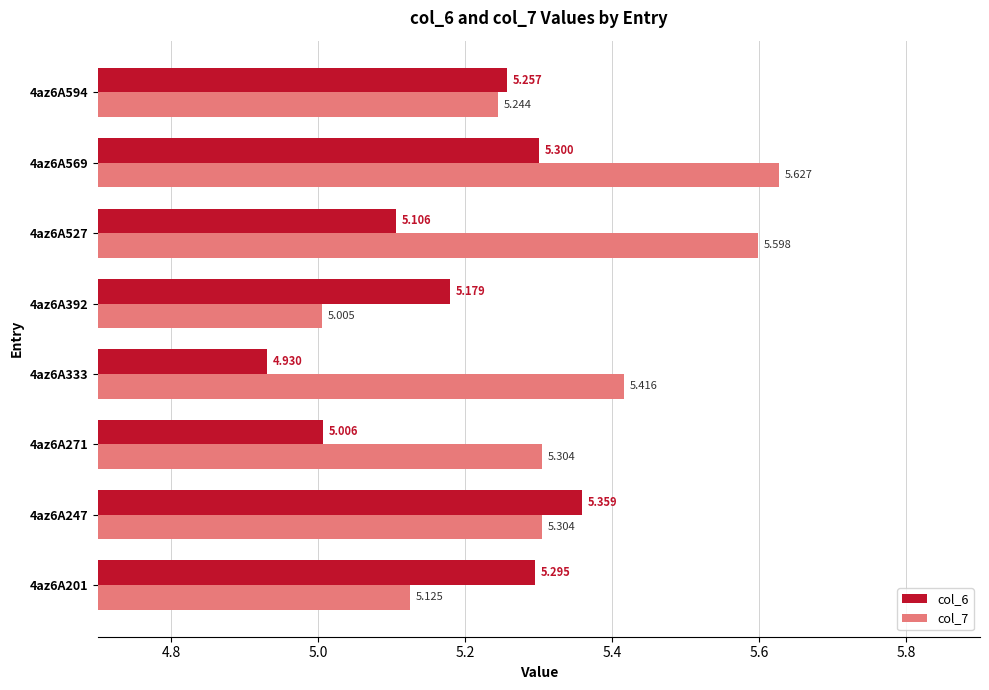

How many data points does each series have?

8